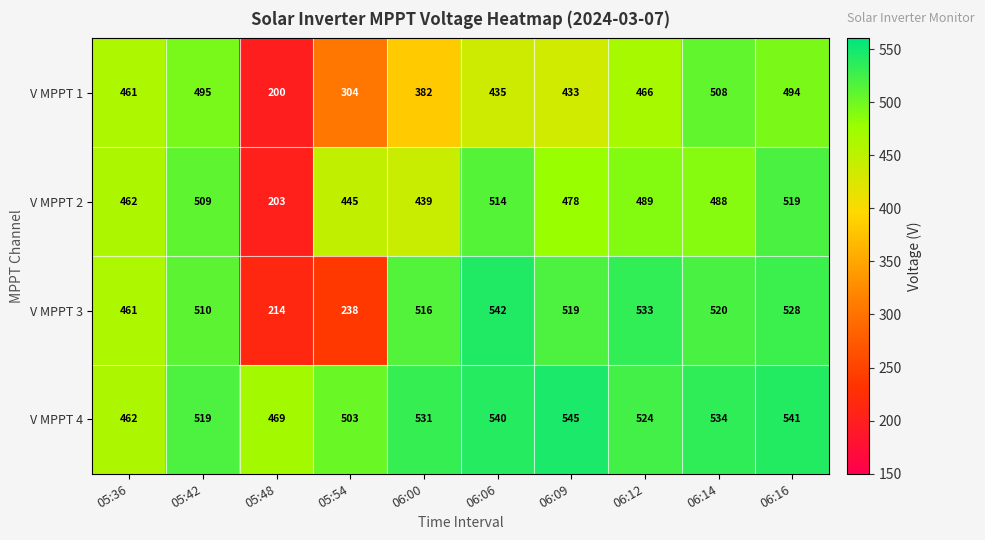

Is the value of V MPPT 4 at 05:48 greater than the value of V MPPT 2 at 05:36?

Yes